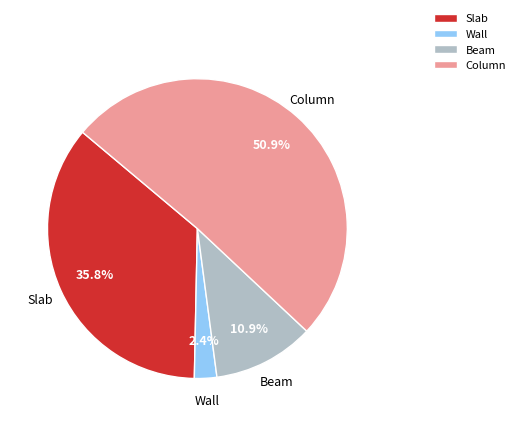

To the nearest percent, what is the difference between the largest and smallest slice percentages?

48%